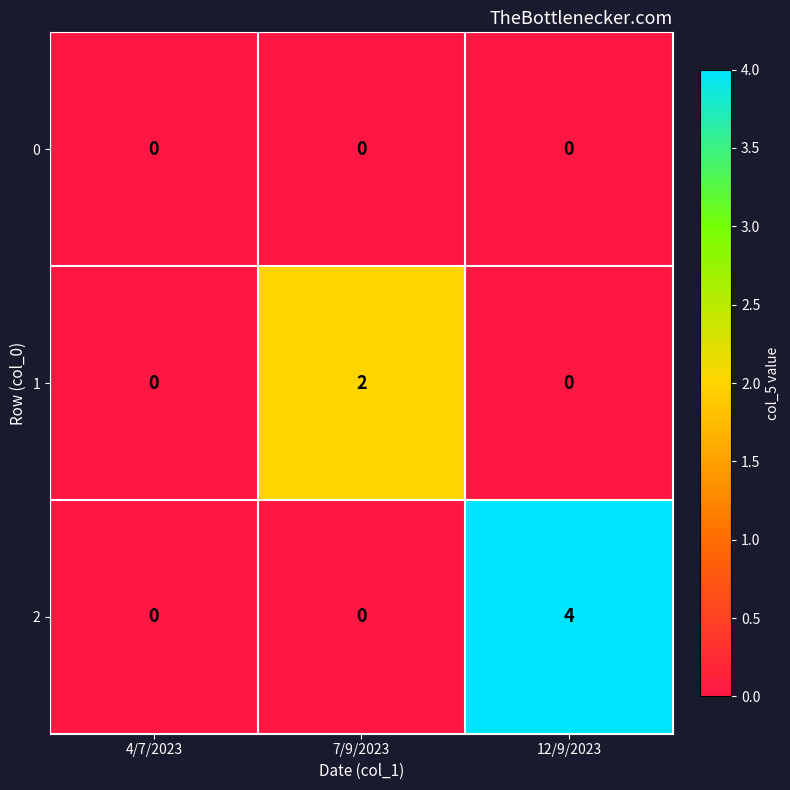

List the series in order of their overall mean, highest first.

2, 1, 0